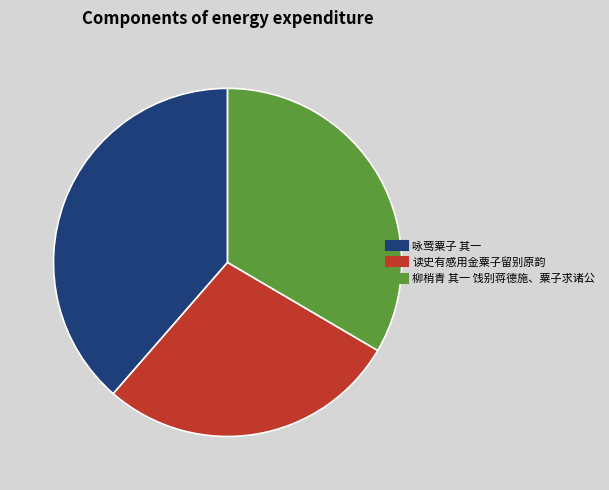

Approximately how many times larger is the value at 柳梢青 其一 饯别蒋德施、粟子求诸公 compared to 咏莺粟子 其一?

0.9